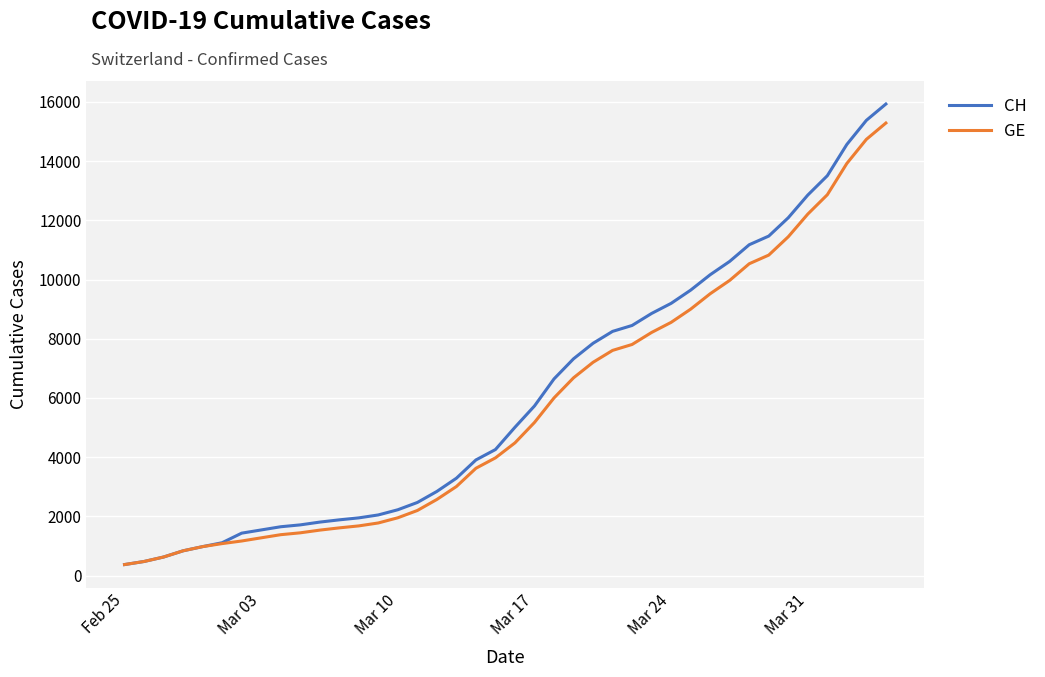

Which series has the widest spread of values?

CH